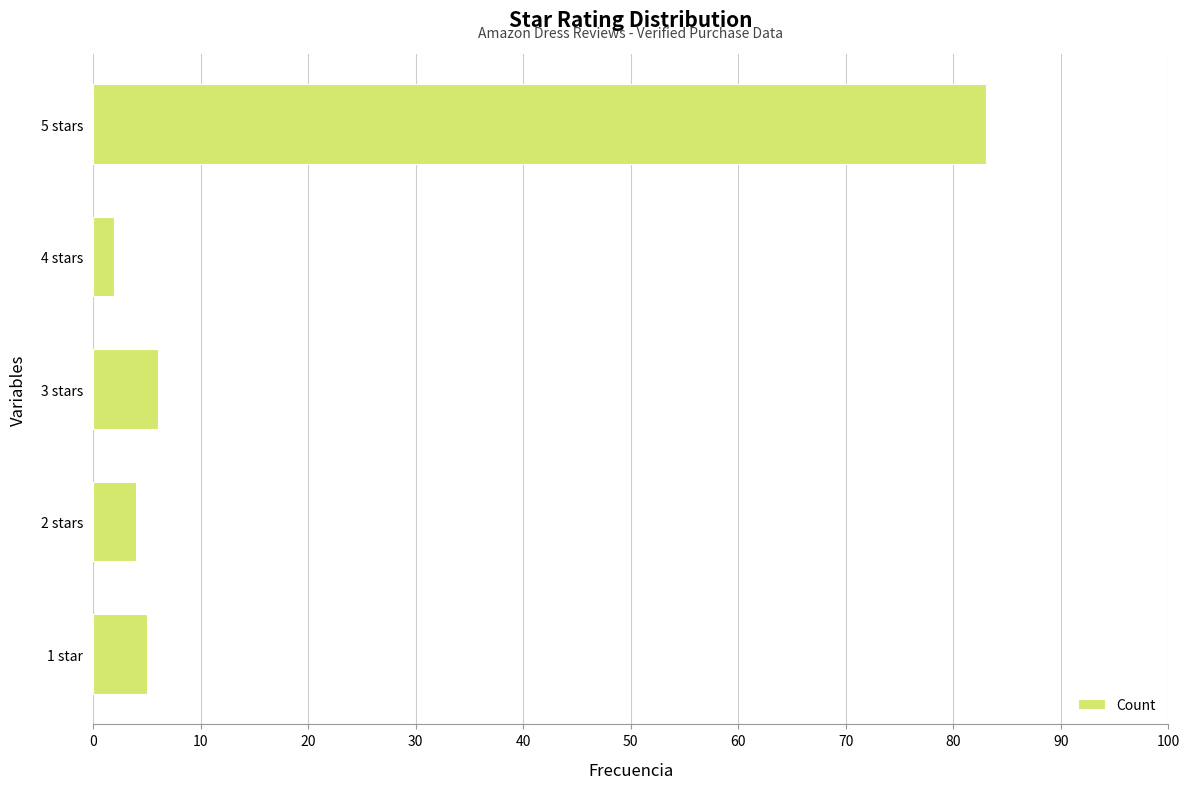

Count the number of categories in the chart.

5